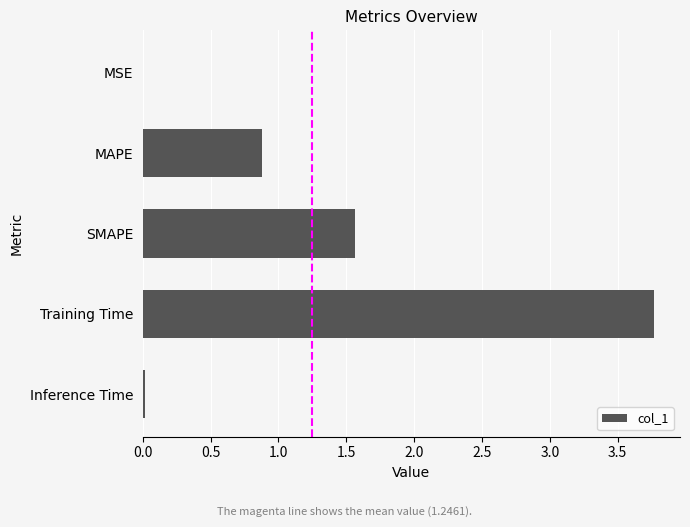

Which has a higher value, SMAPE or Training Time?

Training Time